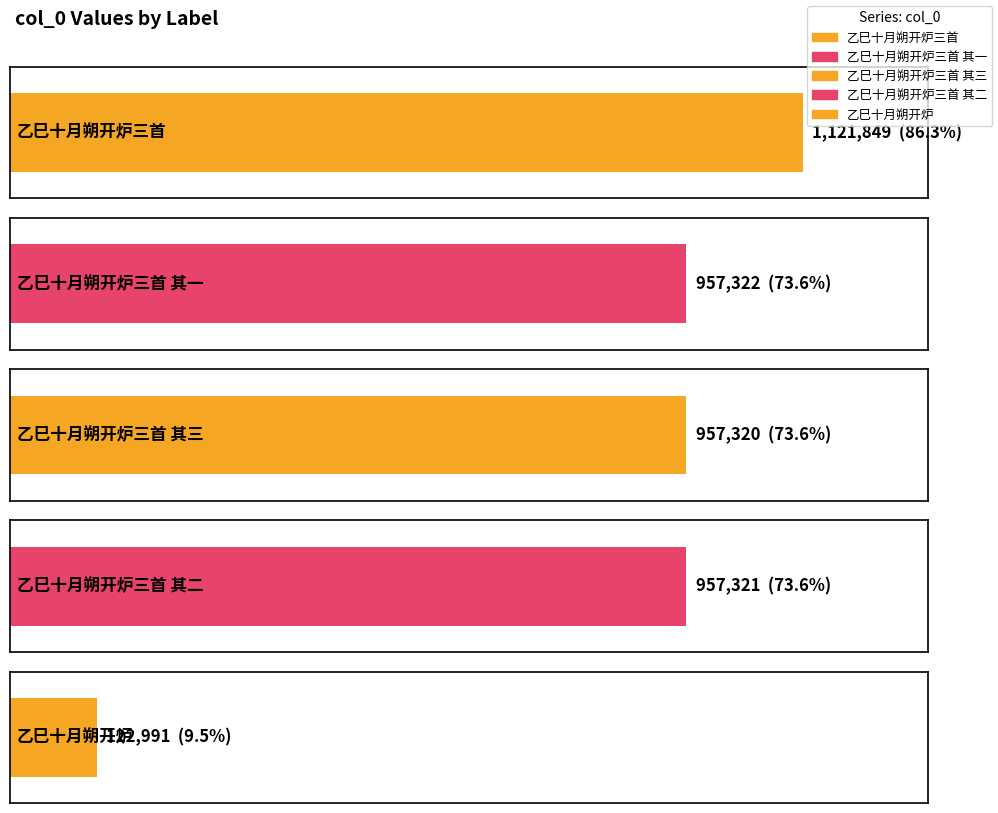

The chart shows a value of 122991 at 乙巳十月朔开炉. True or false?

True